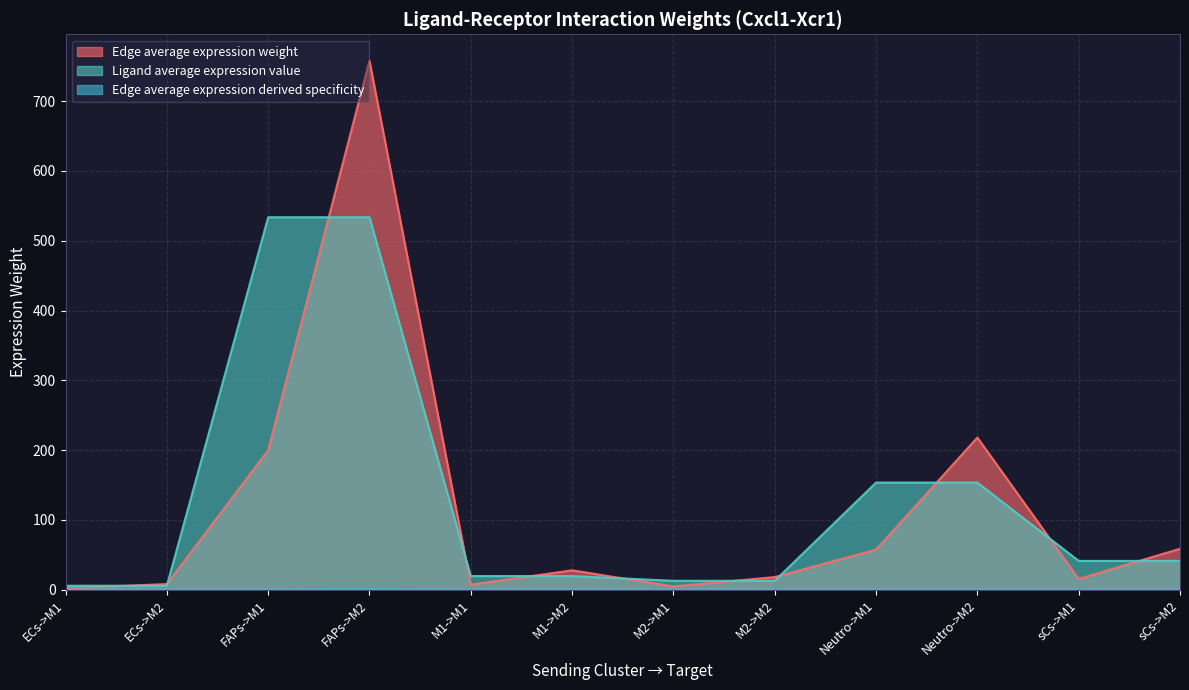

Reading left to right, list all the values displayed in this chart.

Edge average expression weight: 2.1	8.1	200.1	757.9	7.3	27.8	4.8	18.2	57.6	218.0	15.5	58.7
Ligand average expression value: 5.7	5.7	533.7	533.7	19.6	19.6	12.8	12.8	153.5	153.5	41.3	41.3
Edge average expression derived specificity: 0.0	0.0	0.1	0.6	0.0	0.0	0.0	0.0	0.0	0.2	0.0	0.0